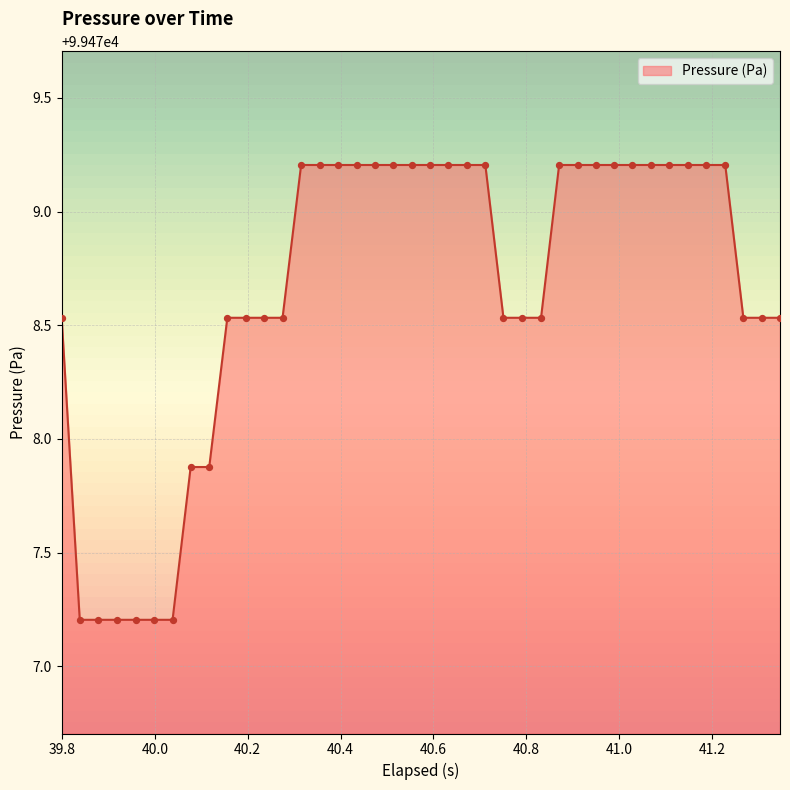

What is the maximum value shown in the chart?

99479.2